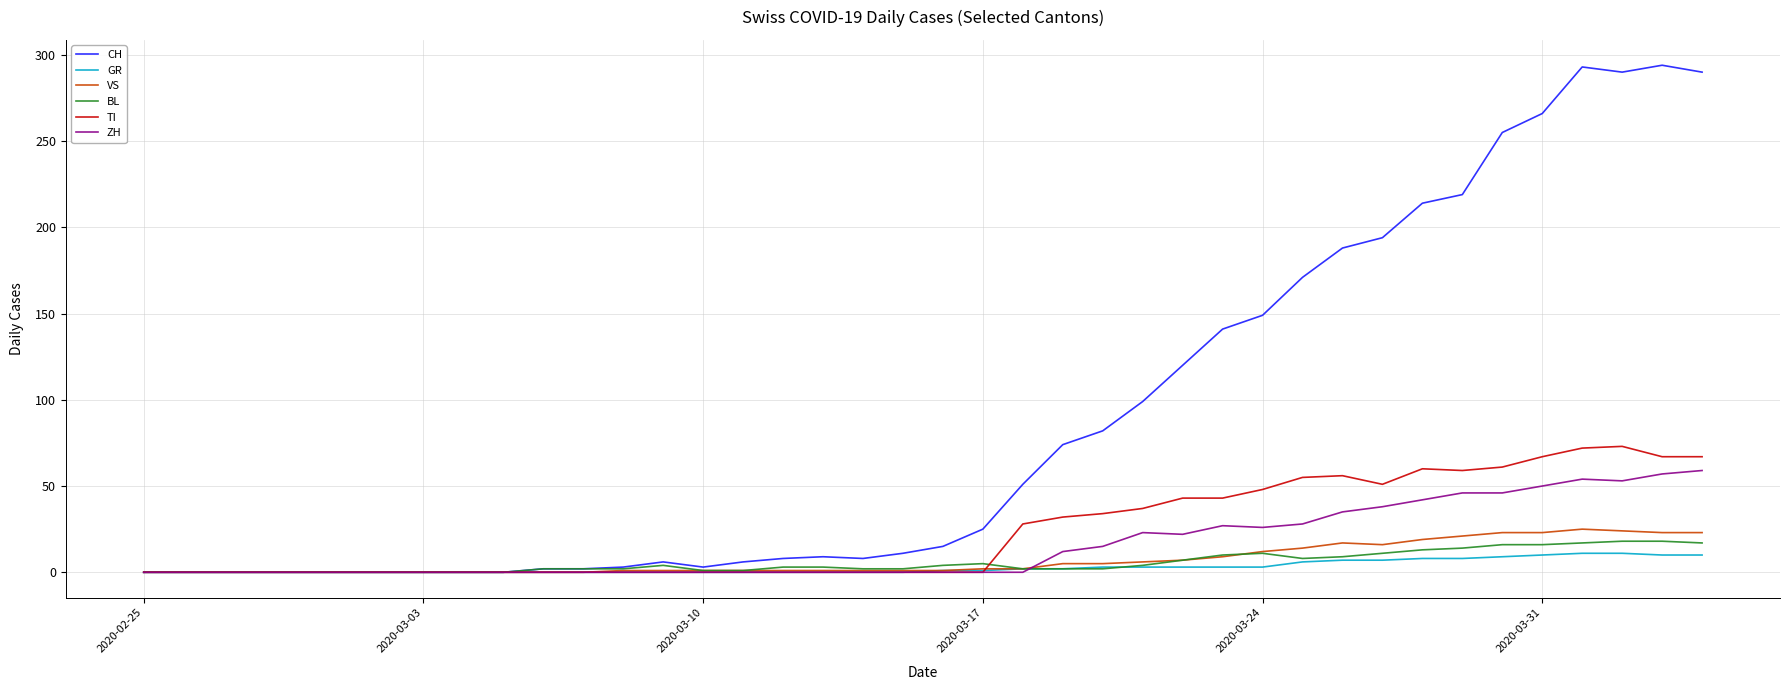

What is the highest value of the BL series?

18